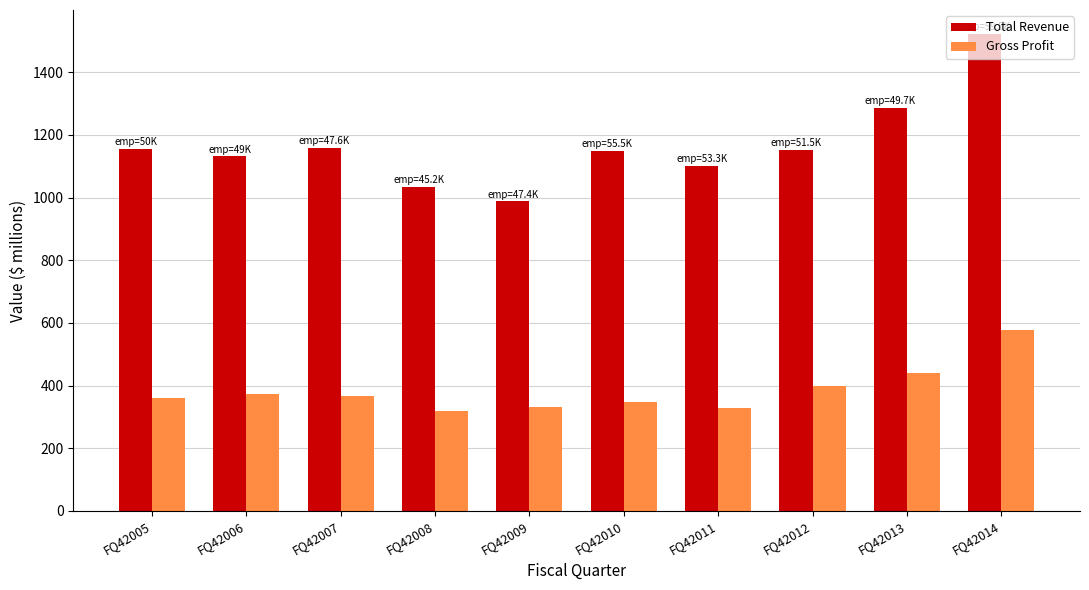

What is the smallest value displayed?

319.0